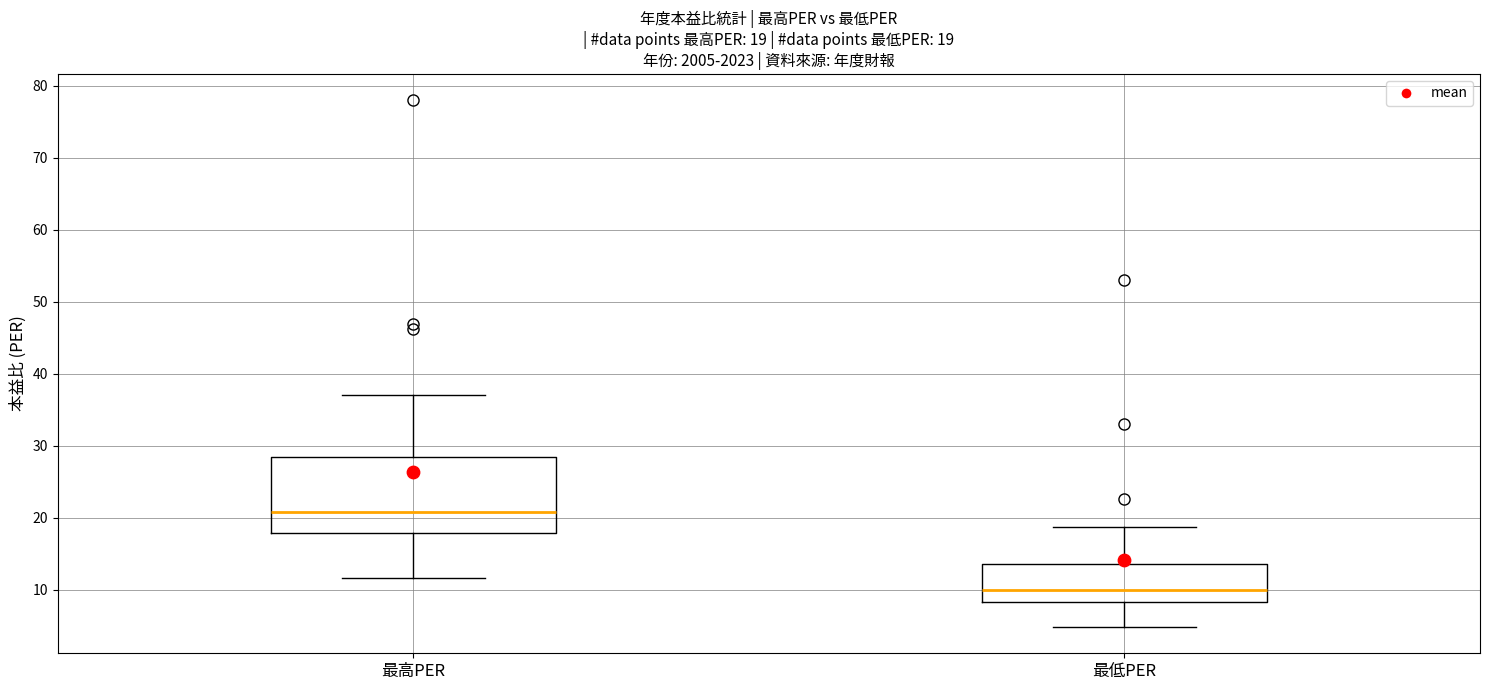

Which box is the tallest, from its lower edge to its upper edge?

最高PER